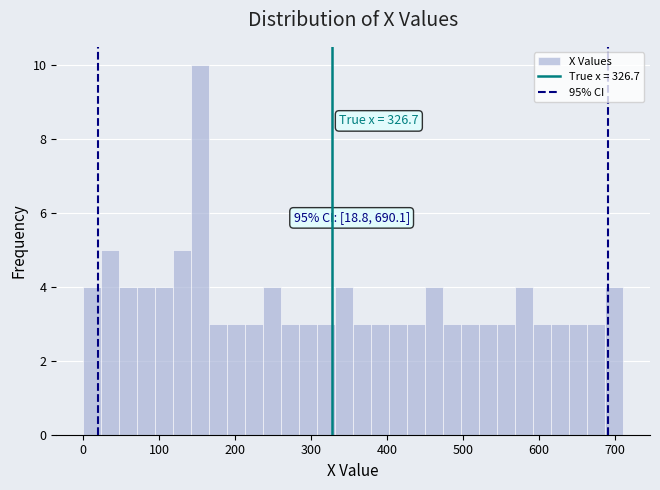

Read against the x-axis, roughly where is the centre of the tallest bar?

150